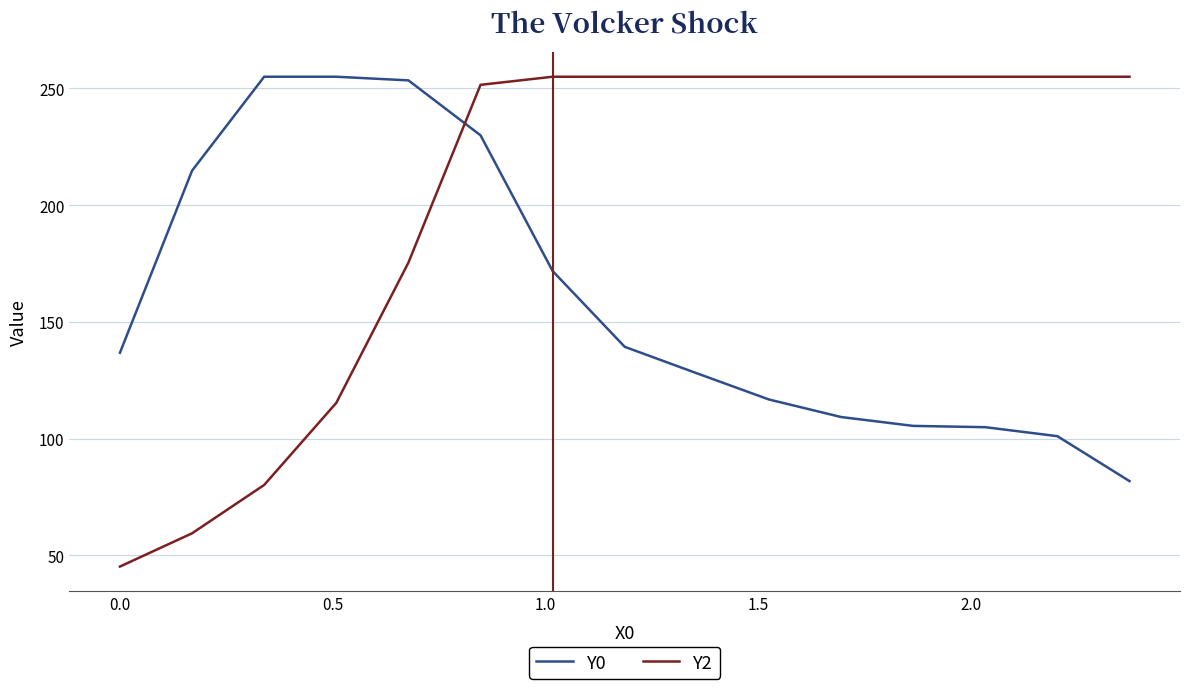

What is the difference between the maximum and minimum values in the Y2 series?

209.8